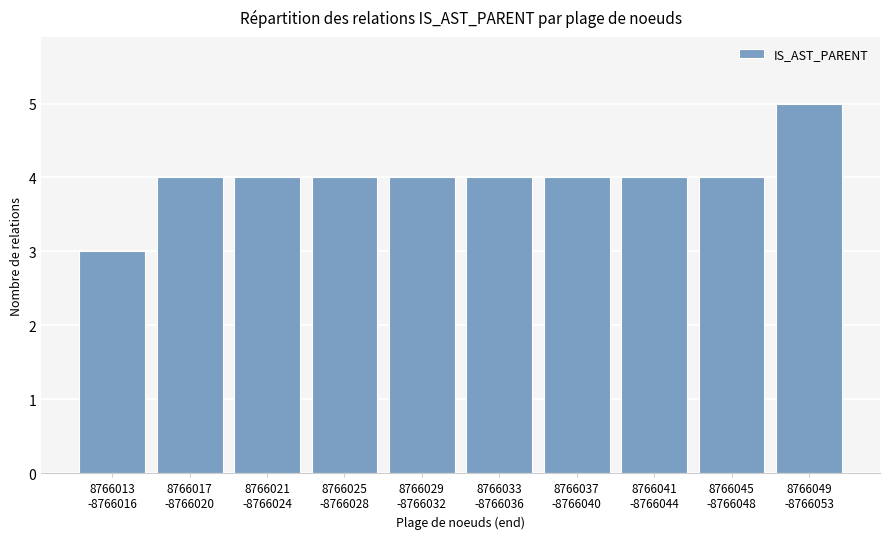

What is the smallest value displayed?

3